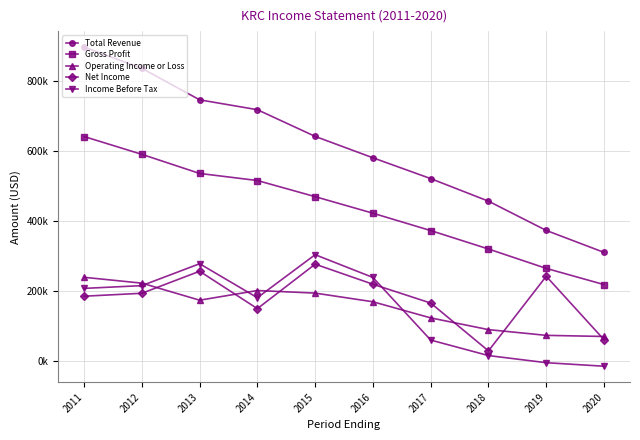

What are all the series names shown in the legend?

Total Revenue, Gross Profit, Operating Income or Loss, Net Income, Income Before Tax